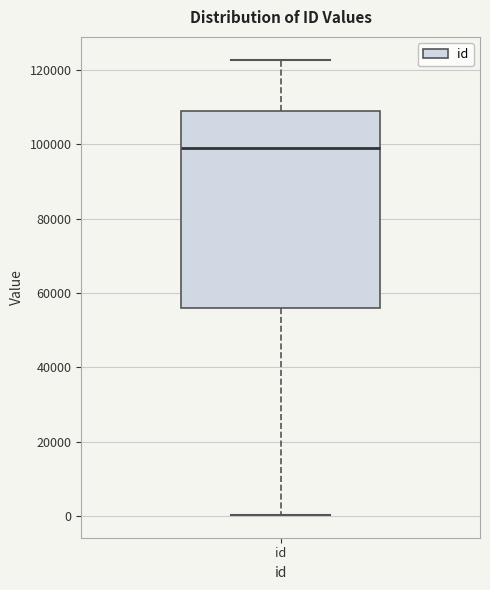

Read this box plot against the y-axis: the position of the median line, the range covered by the box, and the ends of both whiskers. The values are not printed on the chart, so give them approximately, as read against the axis.

median 98000, box 56000 to 110000, whiskers 0 to 122000